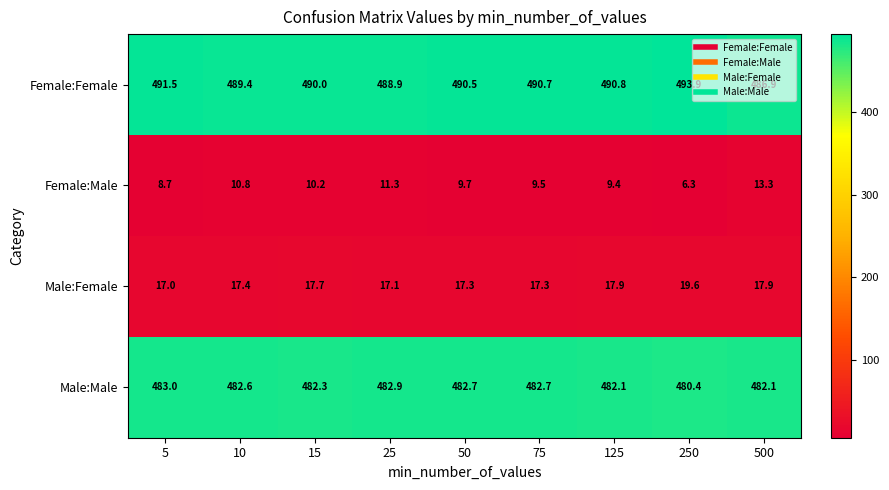

What is the minimum value shown in the chart?

6.3